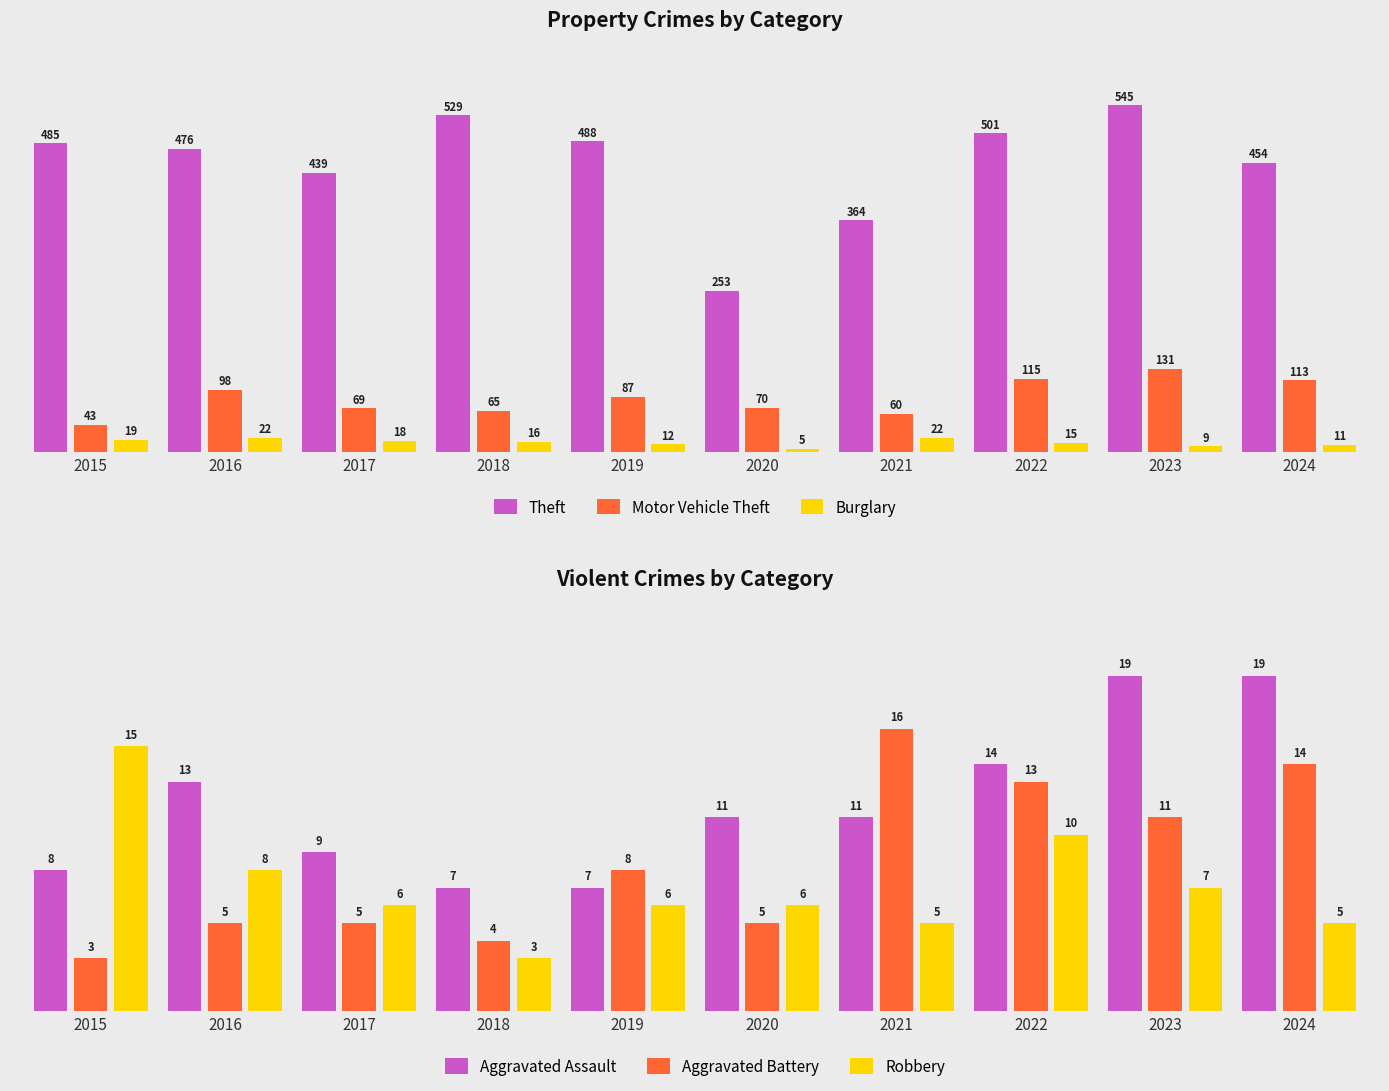

What is the value of the Motor Vehicle Theft bar at the 6th from the left?

70